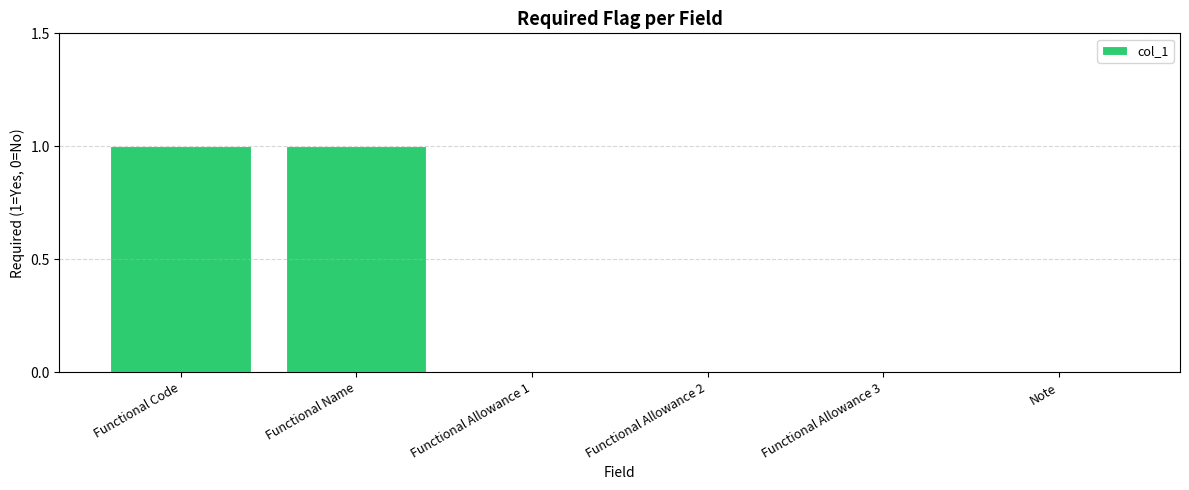

Reading right to left, extract all data points from this chart.

Note=0	Functional Allowance 3=0	Functional Allowance 2=0	Functional Allowance 1=0	Functional Name=1	Functional Code=1